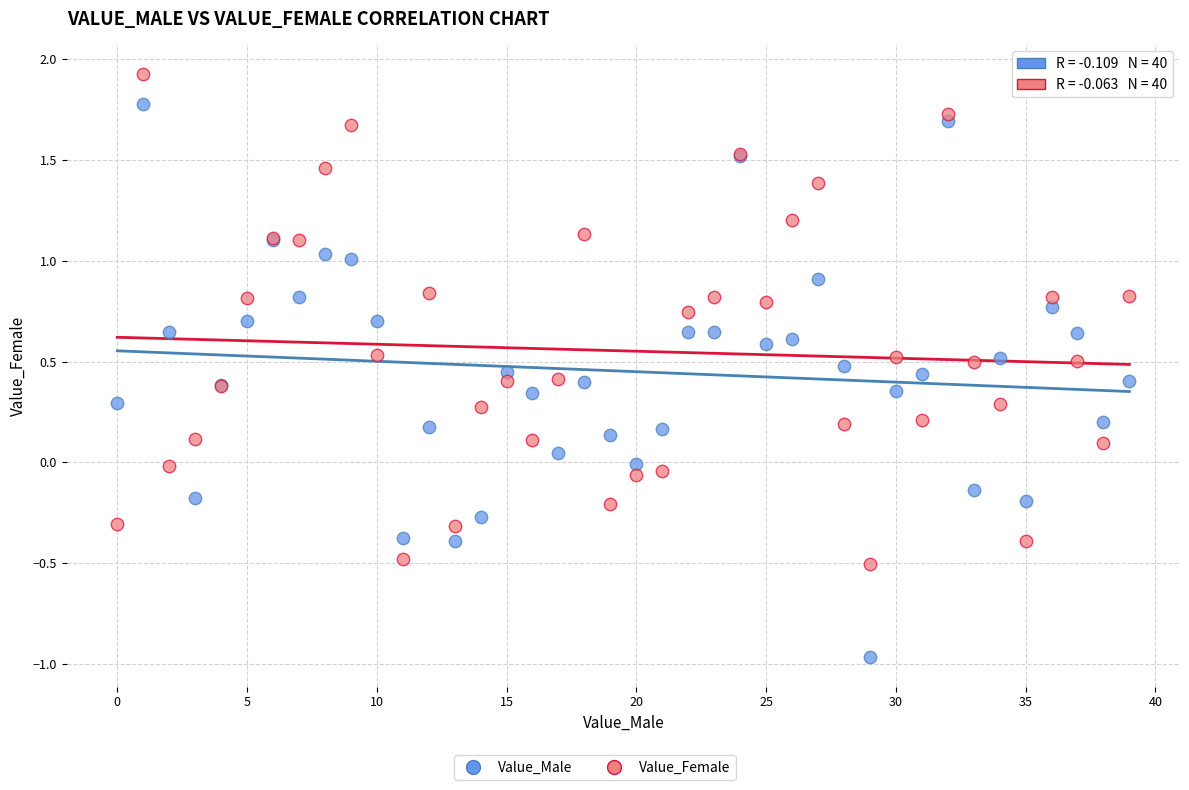

Which series reaches the maximum Y coordinate?

Value_Female